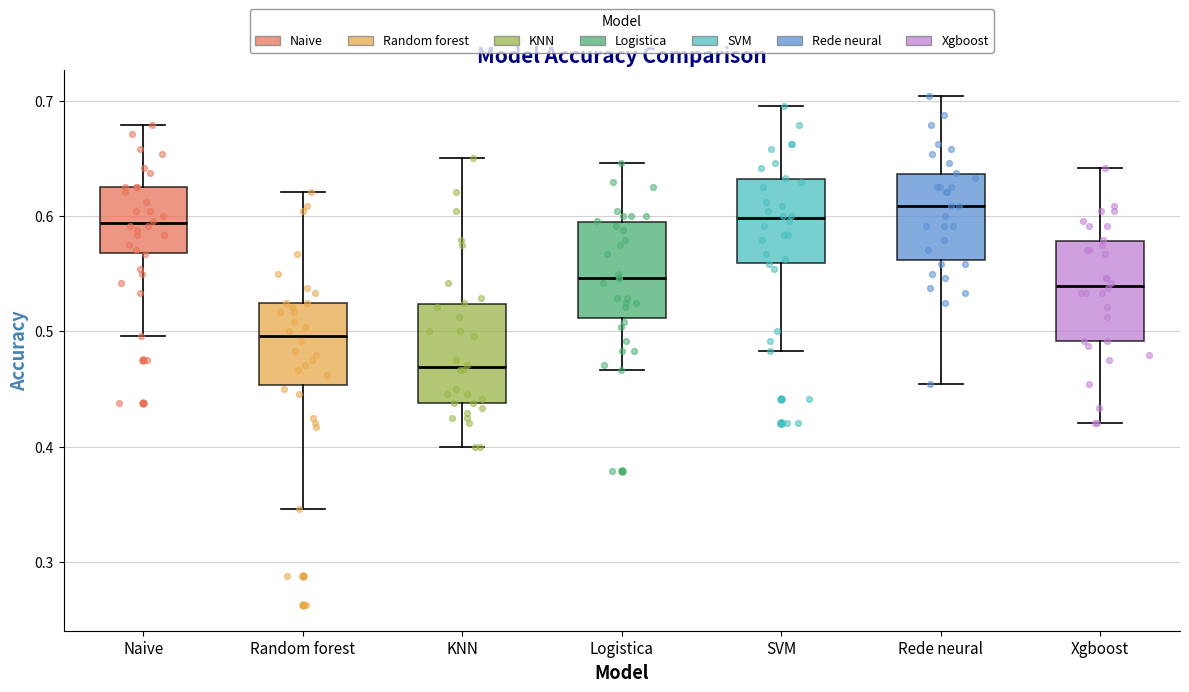

Which box has the highest median line?

Rede neural